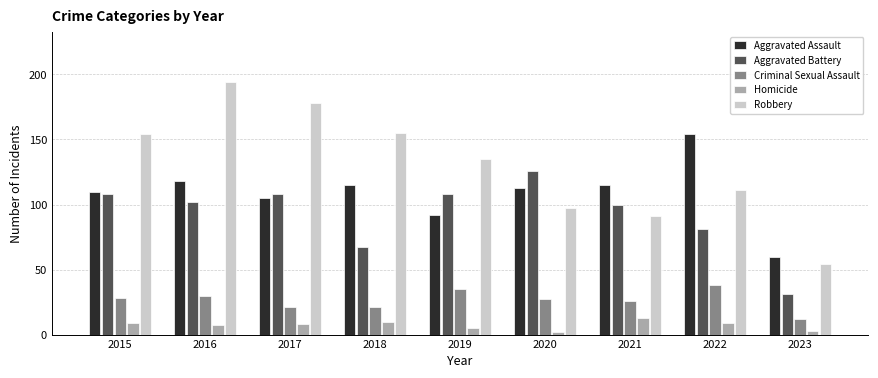

Reading left to right, list all the values displayed in this chart.

Aggravated Assault: 110	118	105	115	92	113	115	154	60
Aggravated Battery: 108	102	108	67	108	126	100	81	31
Criminal Sexual Assault: 28	30	21	21	35	27	26	38	12
Homicide: 9	7	8	10	5	2	13	9	3
Robbery: 154	194	178	155	135	97	91	111	54